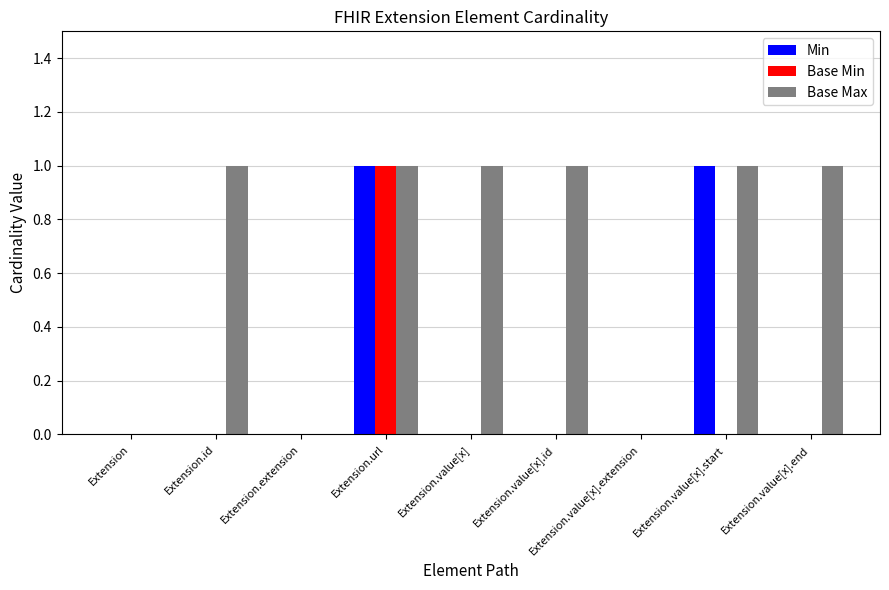

Is it true that Min equals 0 at Extension.value[x].extension?

True